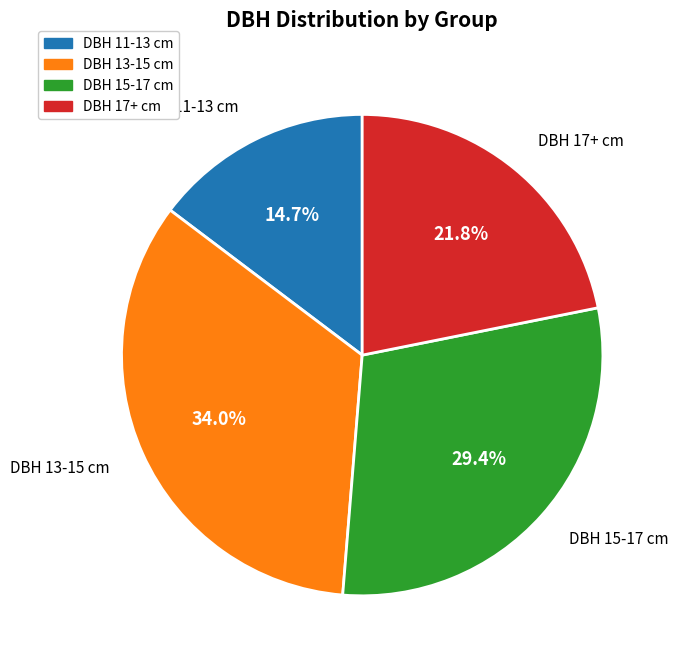

Is there any slice that represents more than half of the pie?

No